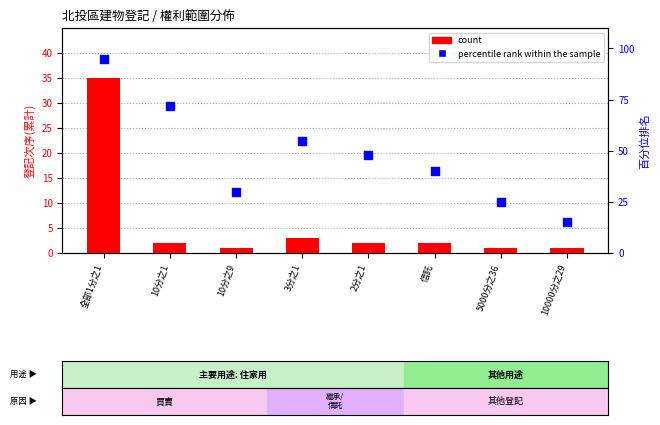

Is the value of percentile rank within the sample at 5000分之36 greater than the value of count at 10000分之29?

Yes